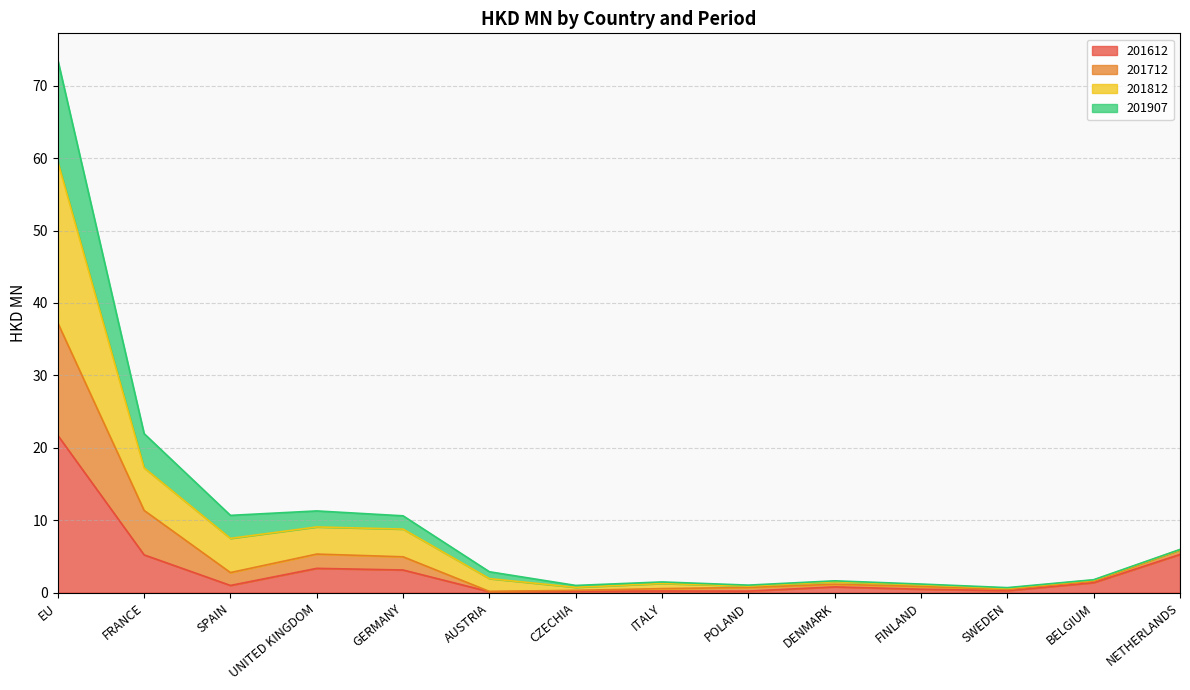

Is the value of 201812 at FINLAND greater than the value of 201612 at BELGIUM?

No